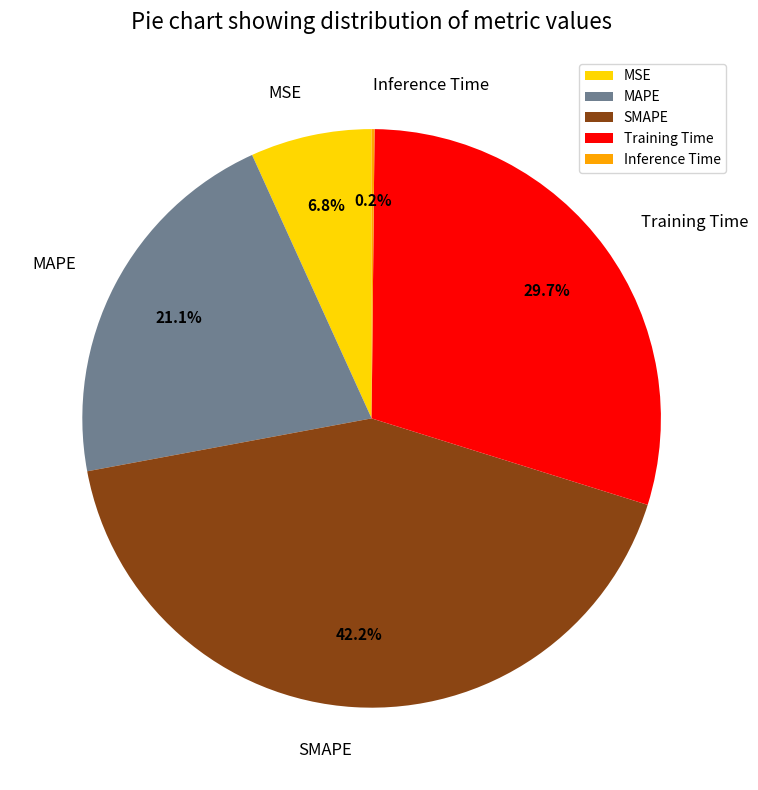

Is there any slice that represents more than half of the pie?

No